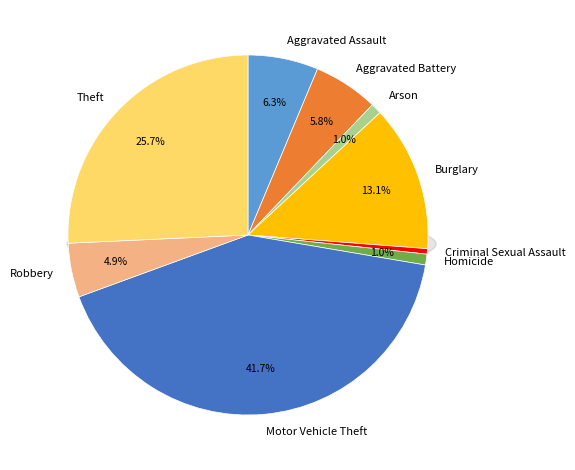

Count the number of slices in the pie.

9